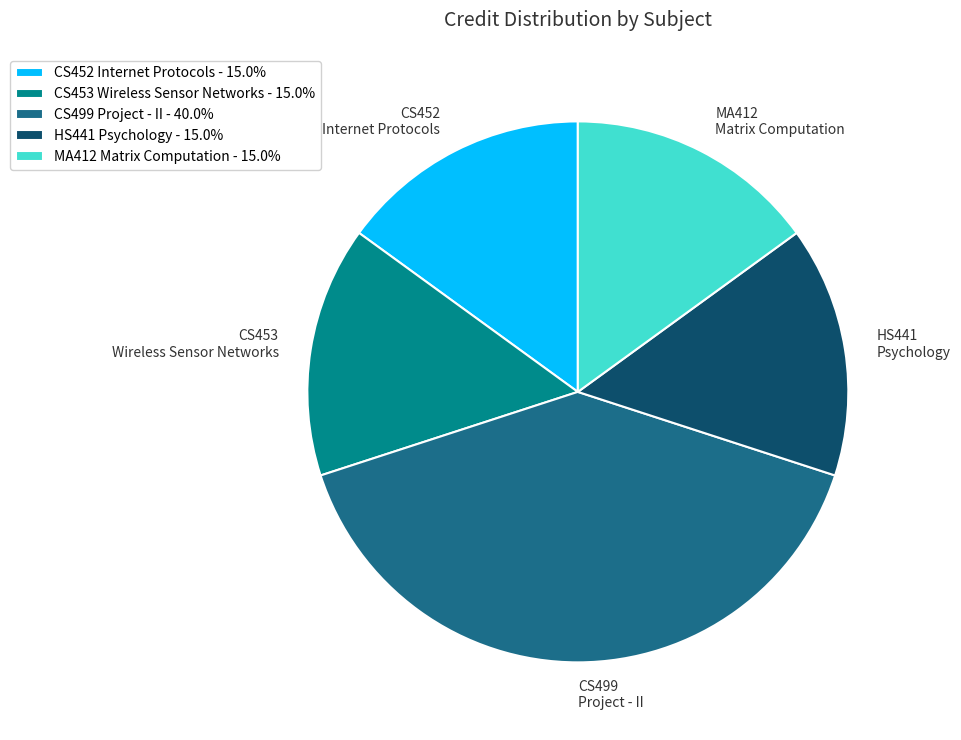

Combined, do MA412 Matrix Computation - 15.0% and CS452 Internet Protocols - 15.0% account for over 50%?

No